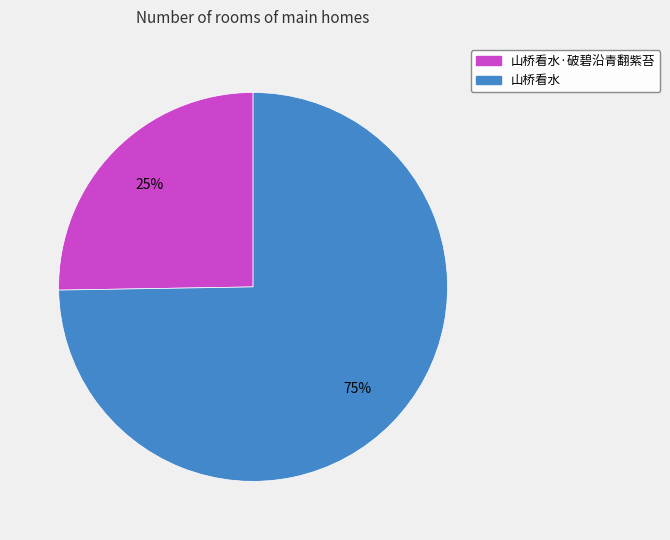

Is there any slice that represents more than half of the pie?

Yes